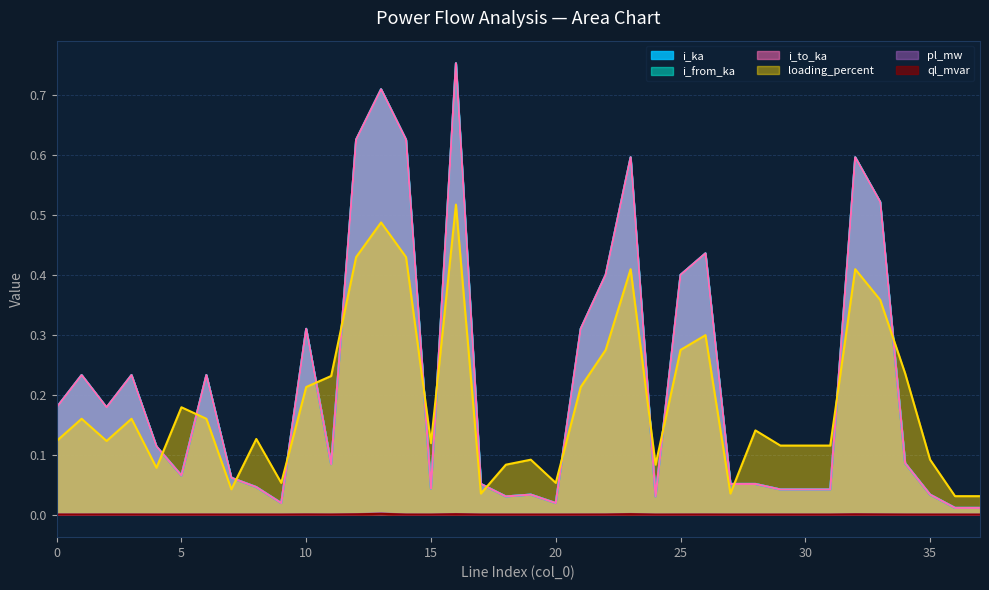

Which series has the widest spread of values?

i_from_ka